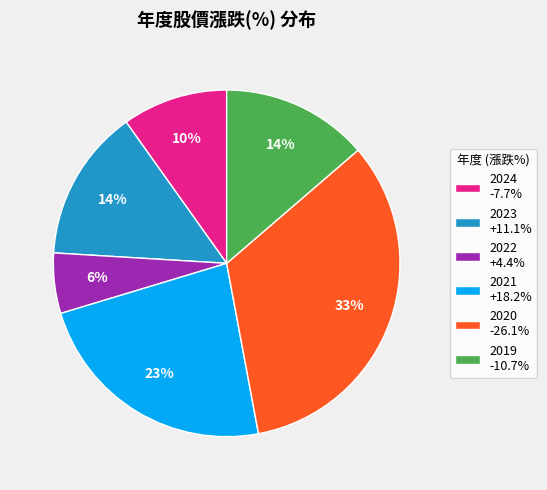

Which has a higher value, 2020 or 2023?

2020